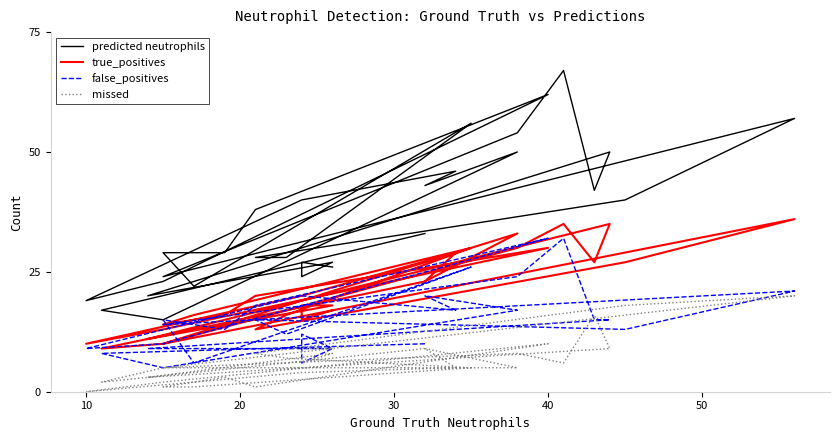

Does the chart have visible grid lines?

No